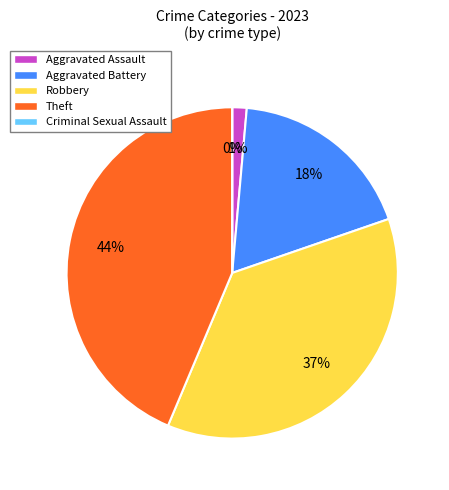

Is it true that Aggravated Assault is 11% of the pie?

False